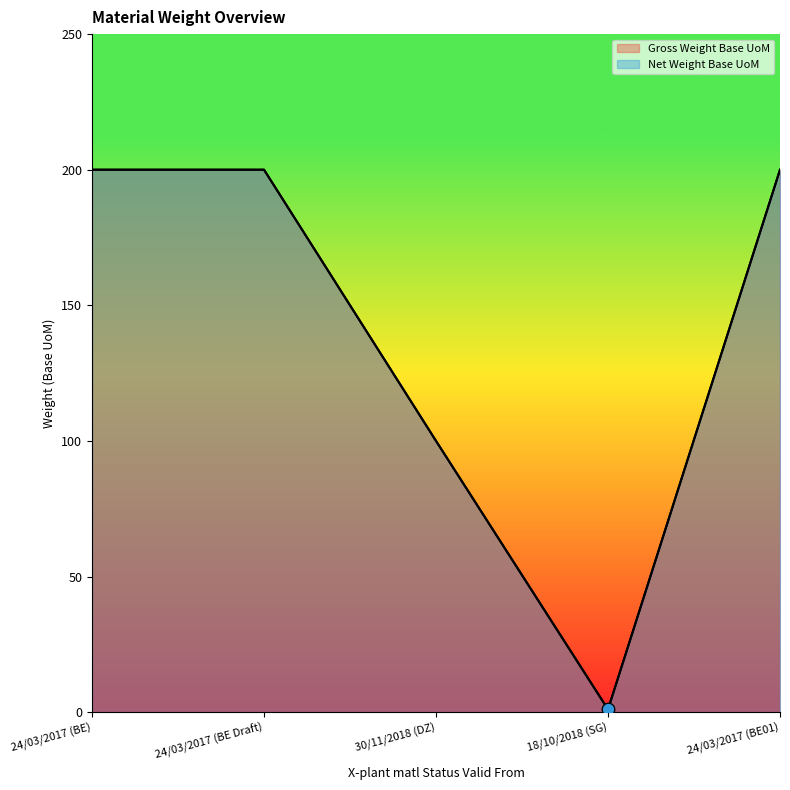

At which category is the sum across all series the highest?

24/03/2017 (BE)